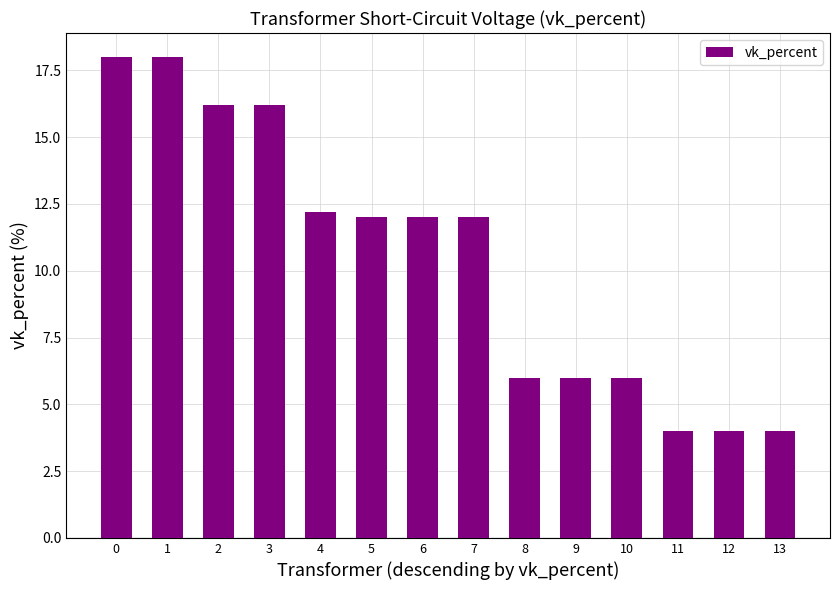

How many series are shown in this chart?

1